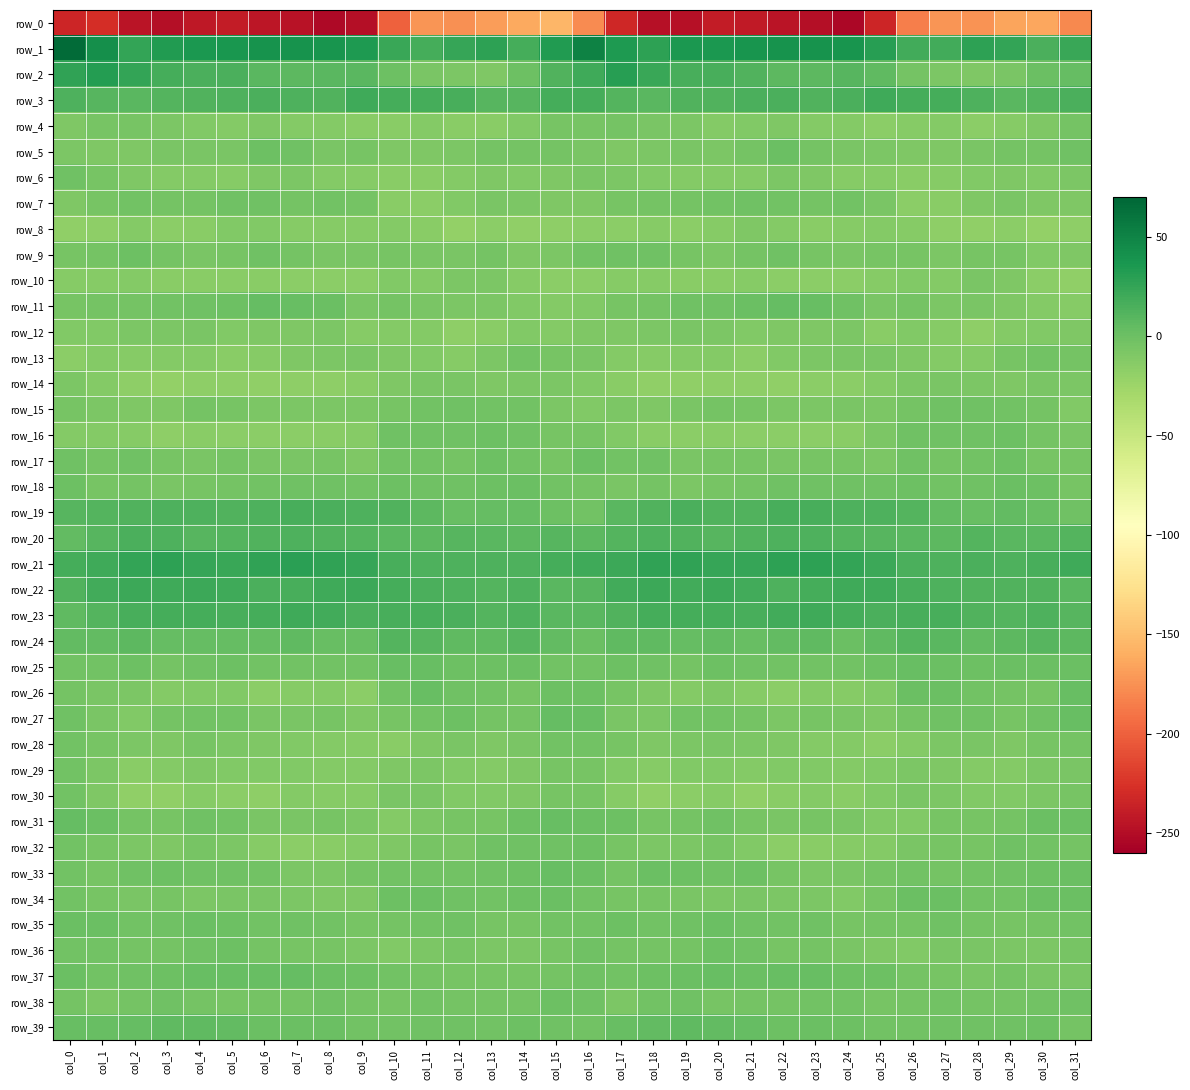

The row_35 series shows -3.2 at col_8. True or false?

True